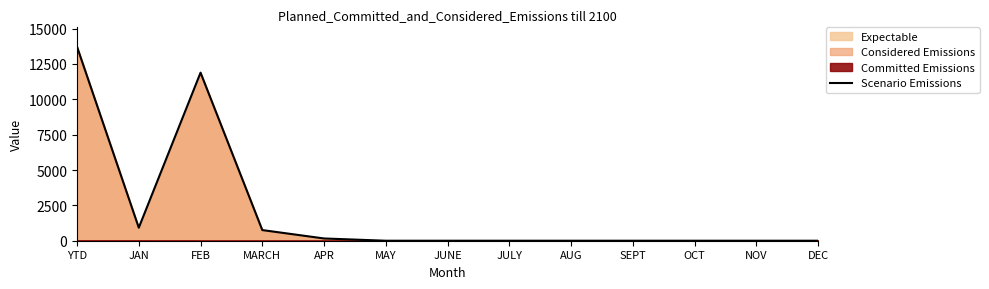

At which category does the chart reach its minimum across all series?

MAY